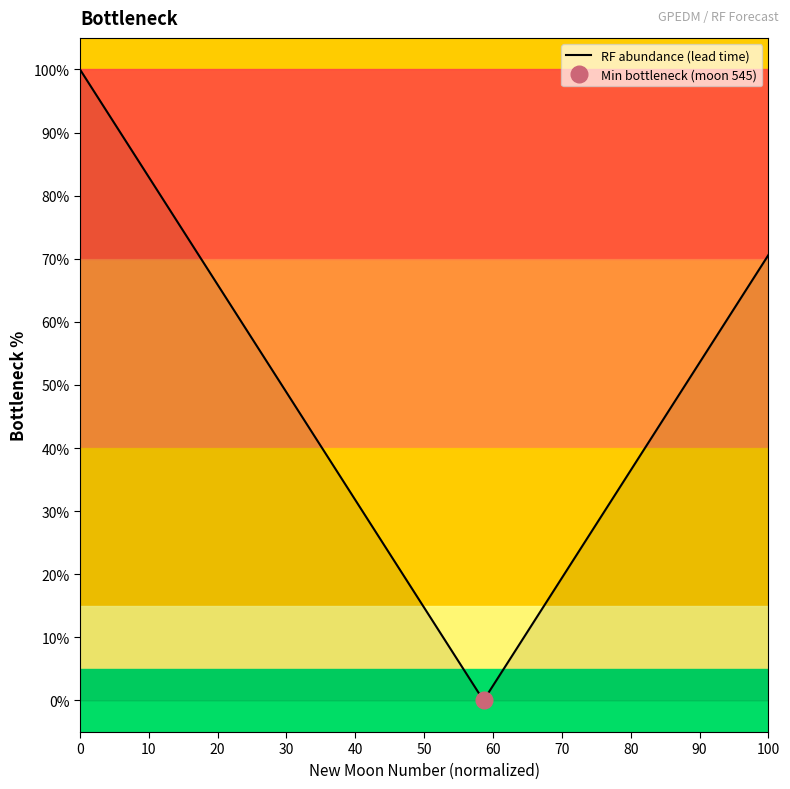

What is the label of the 28th point from the right?

20